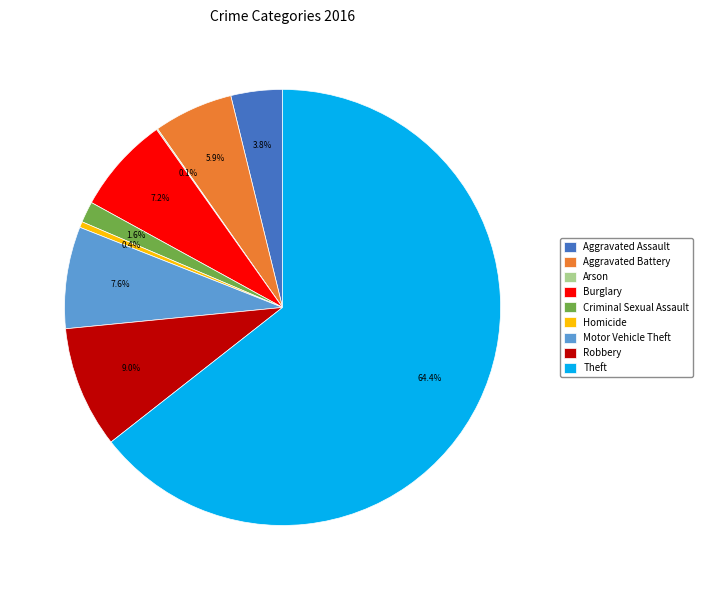

Which slice is the largest?

Theft